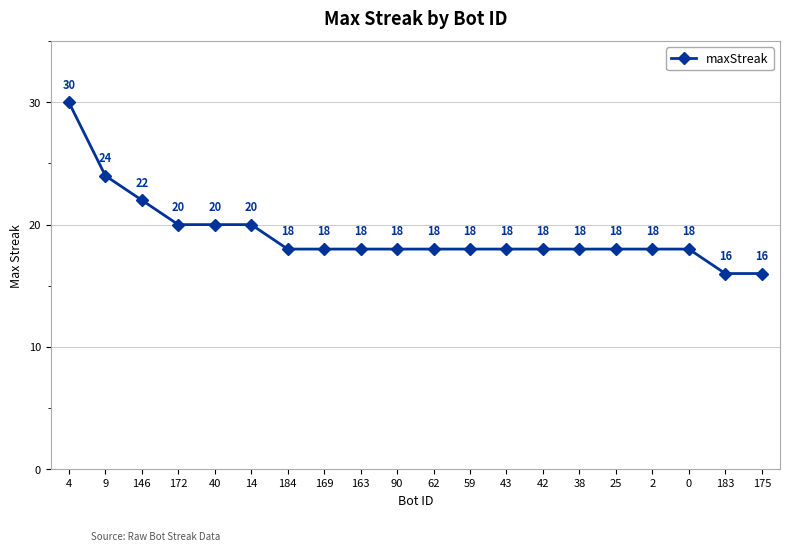

True or false: the data has more than 2 interior local peaks.

False